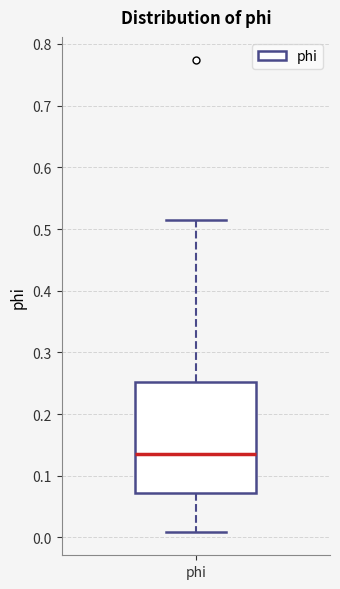

Read this box plot against the y-axis: the position of the median line, the range covered by the box, and the ends of both whiskers. The values are not printed on the chart, so give them approximately, as read against the axis.

median 0.13, box 0.07 to 0.25, whiskers 0.01 to 0.52